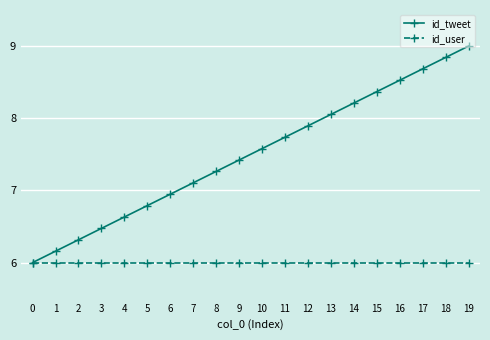

Where is id_tweet nearest to the value 7?

6